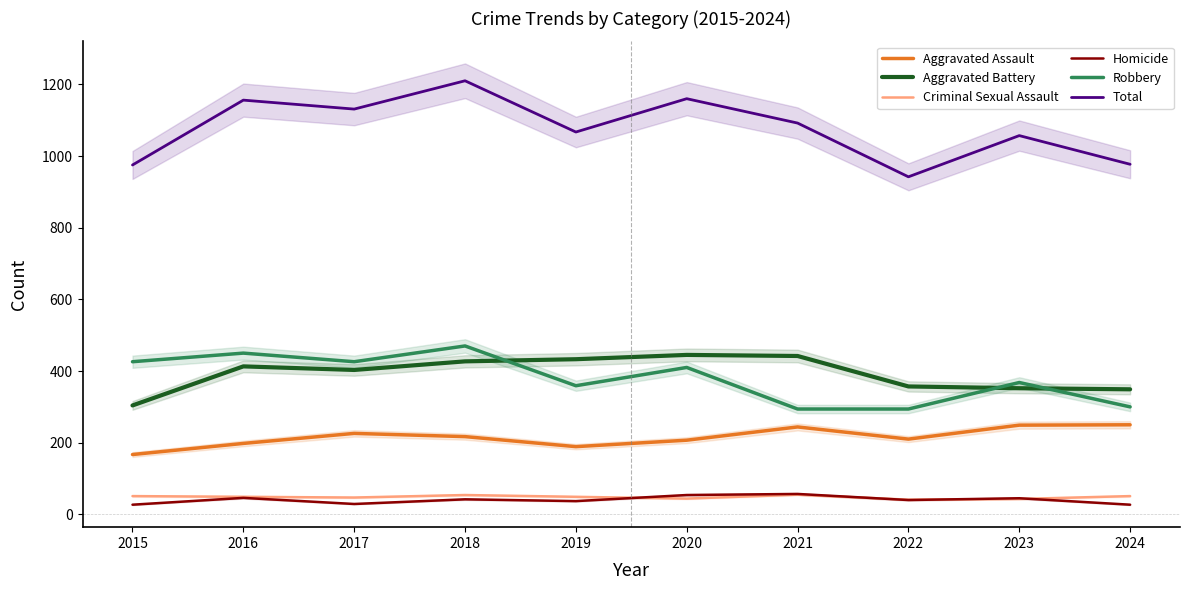

What is the value of the Total point at the 7th from the left?

1092